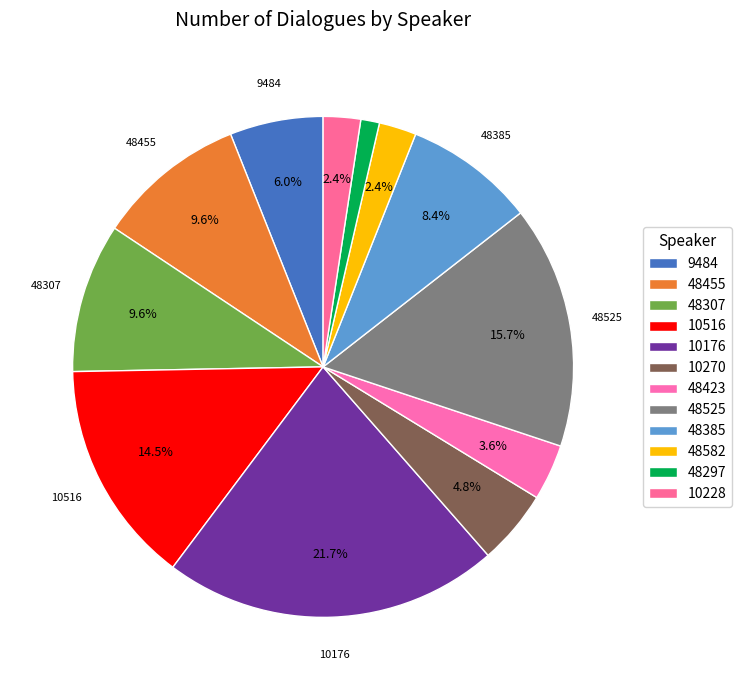

What percentage is NOT represented by 9484?

94.0%